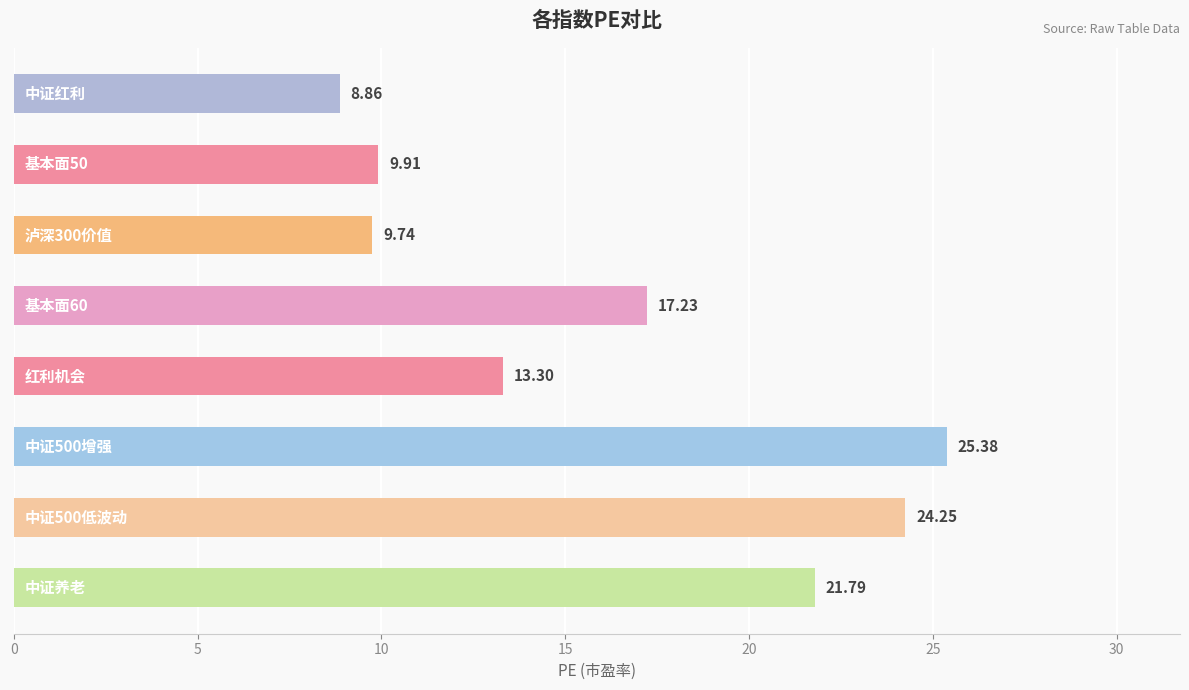

What is the difference between the maximum and minimum values?

16.5